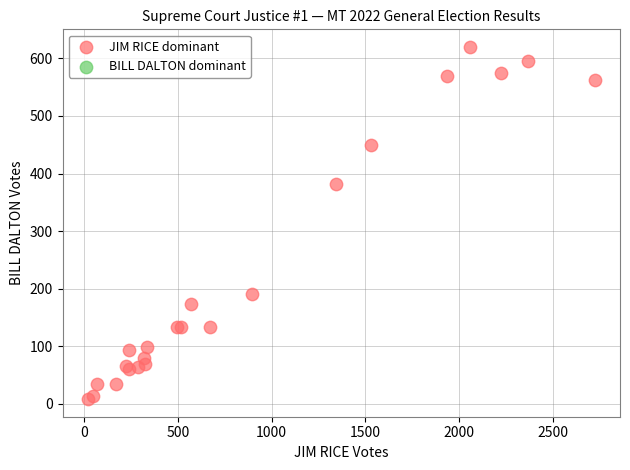

What Y value in the scatter plot is closest to 314?

382